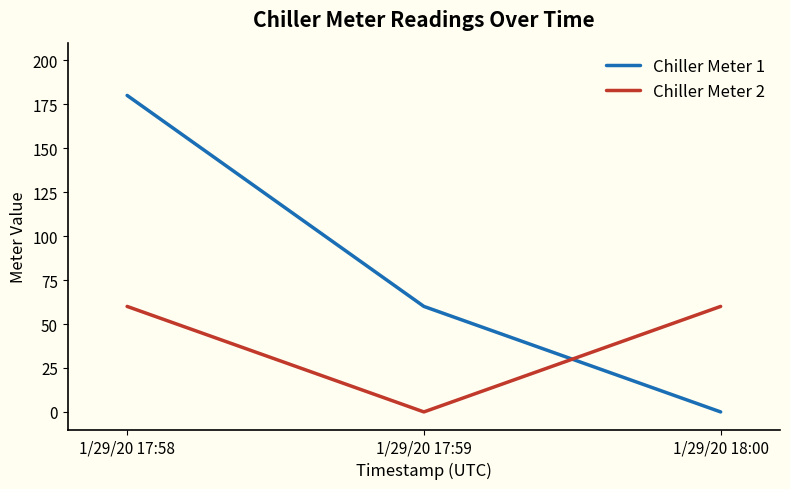

Which category has the lowest value in the Chiller Meter 1 series?

1/29/20 18:00